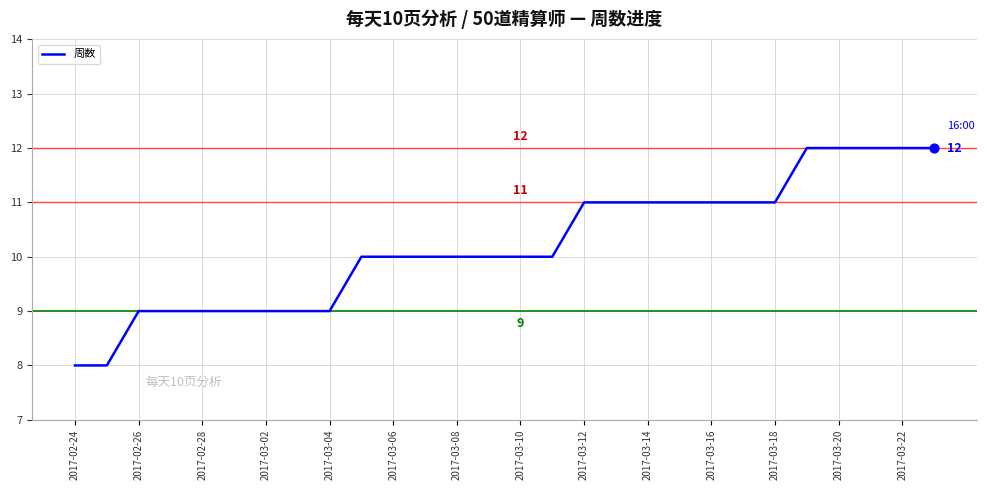

What is the difference between the maximum and minimum values?

4